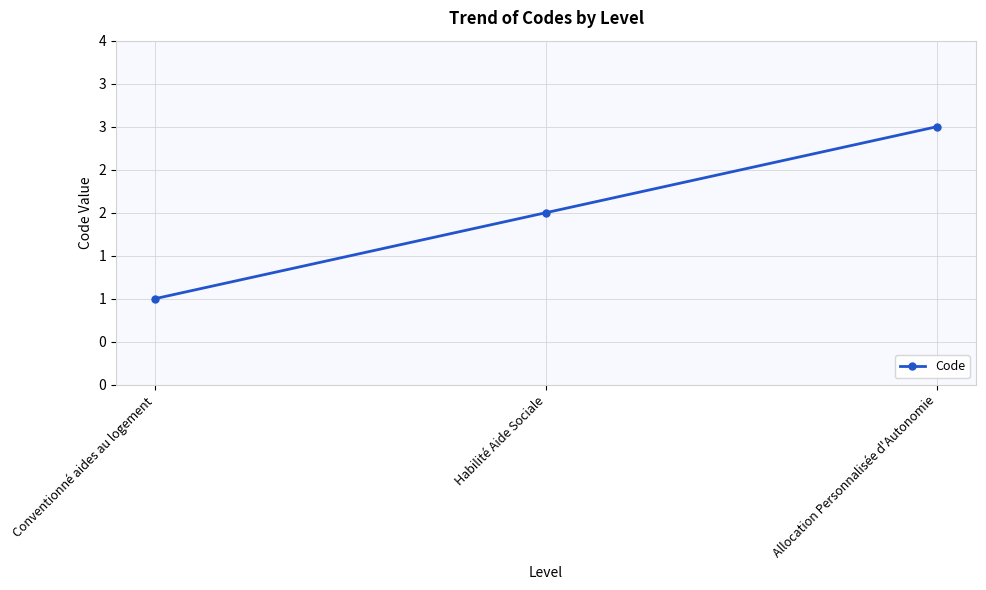

Does the chart have visible grid lines?

Yes